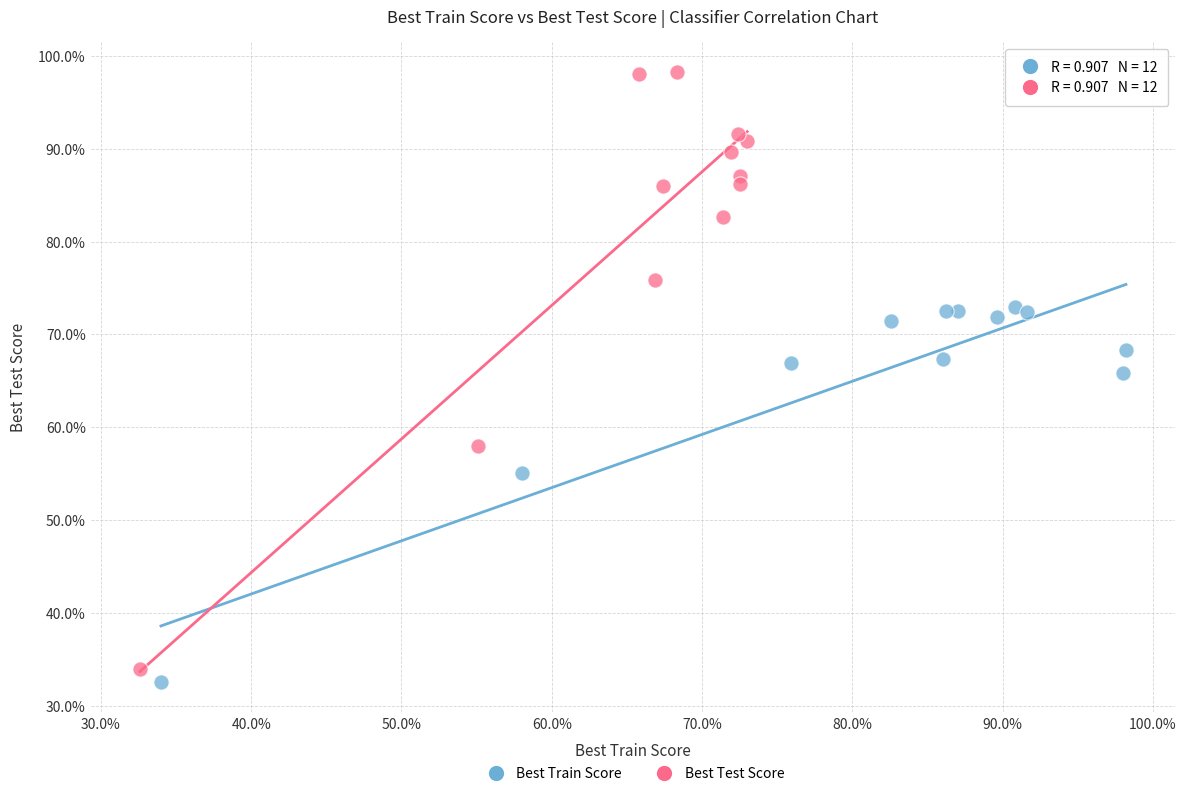

Which series has the widest spread of Y values?

Best Test Score